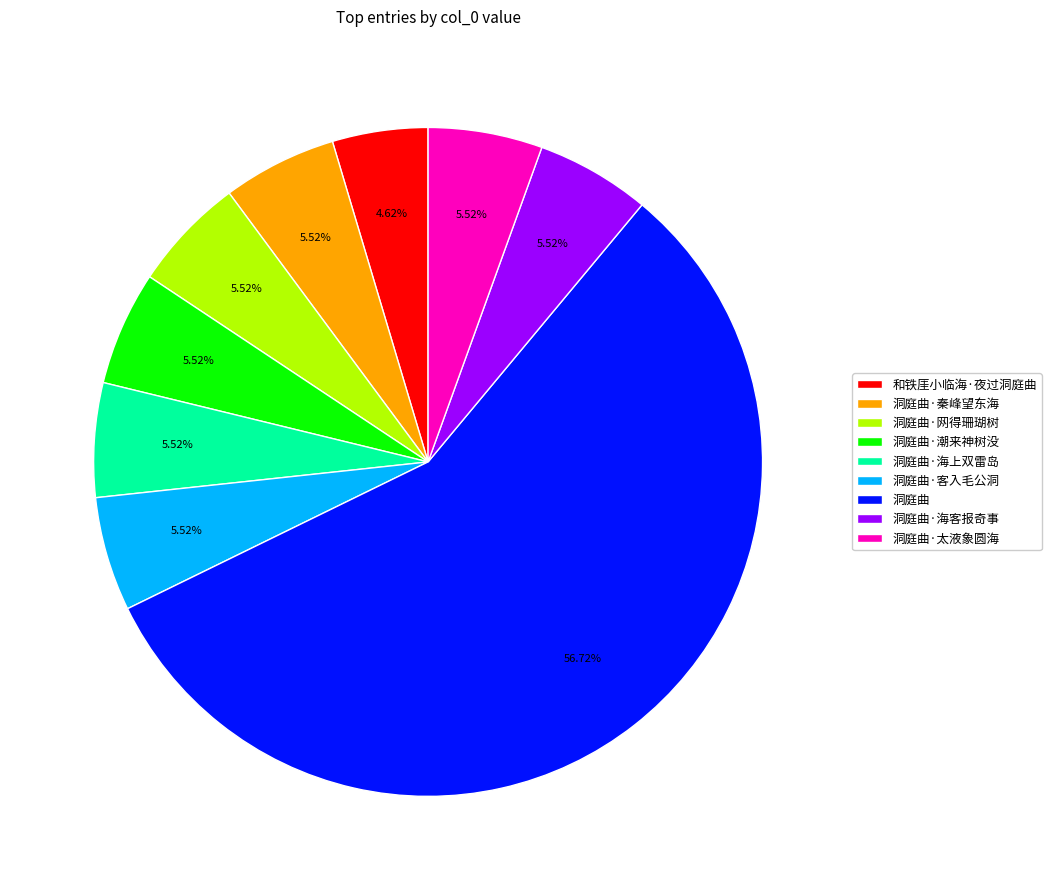

Which category has the biggest portion of the pie?

洞庭曲